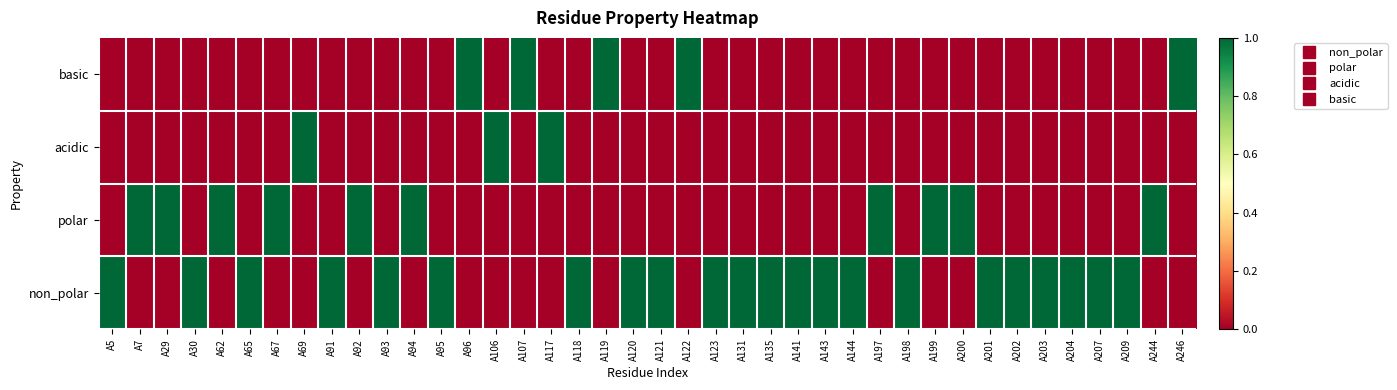

At how many categories does at least one series exceed 0?

40